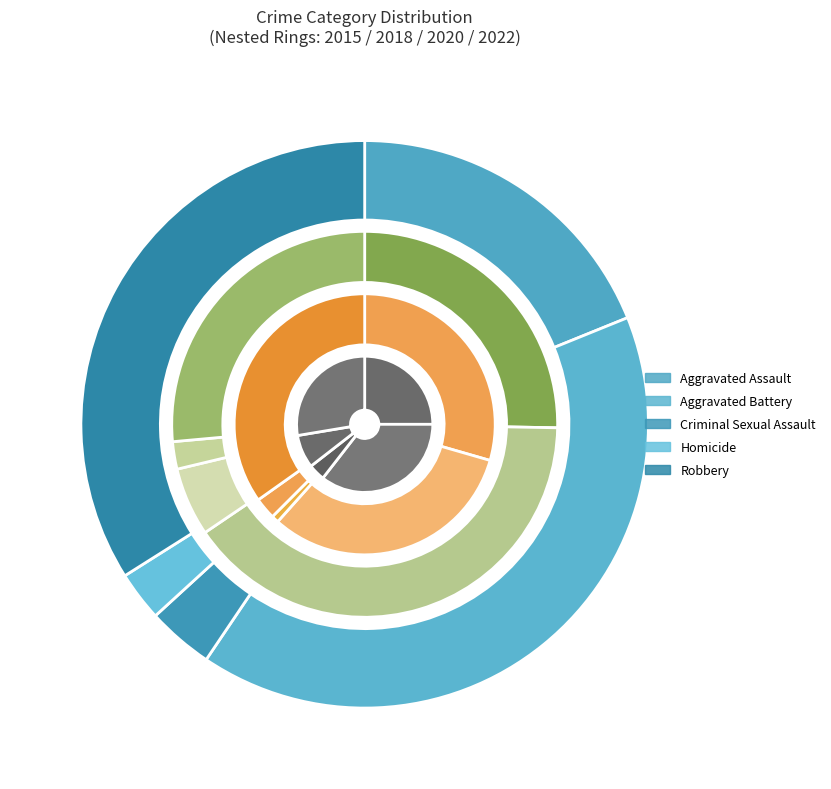

To the nearest percent, what portion does Robbery represent?

26%